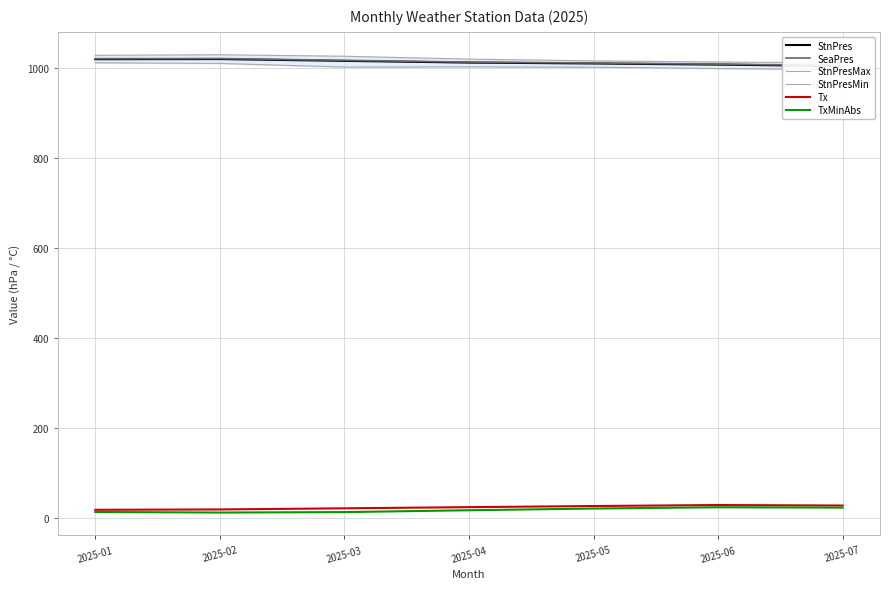

True or false: Tx and TxMinAbs cross at least once.

False